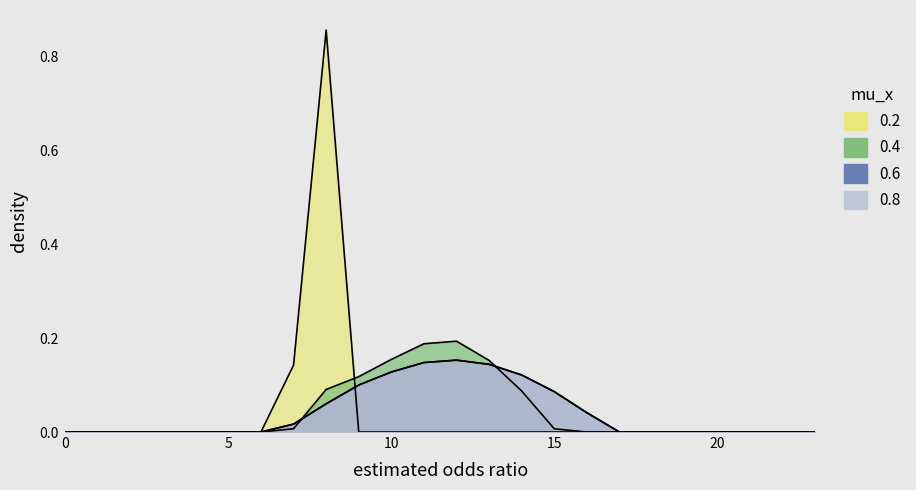

True or false: 0.1 has a value of -0.1 at 23.

False